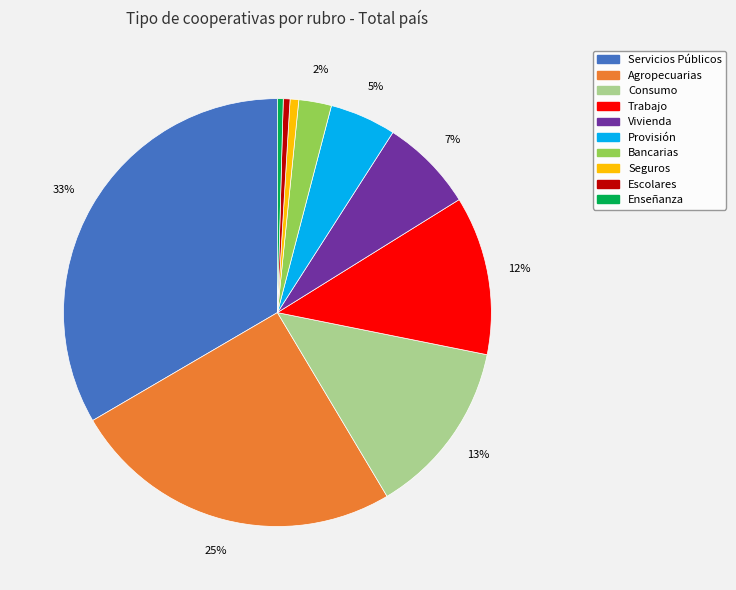

To the nearest percent, what percentage of the pie is Consumo?

13%